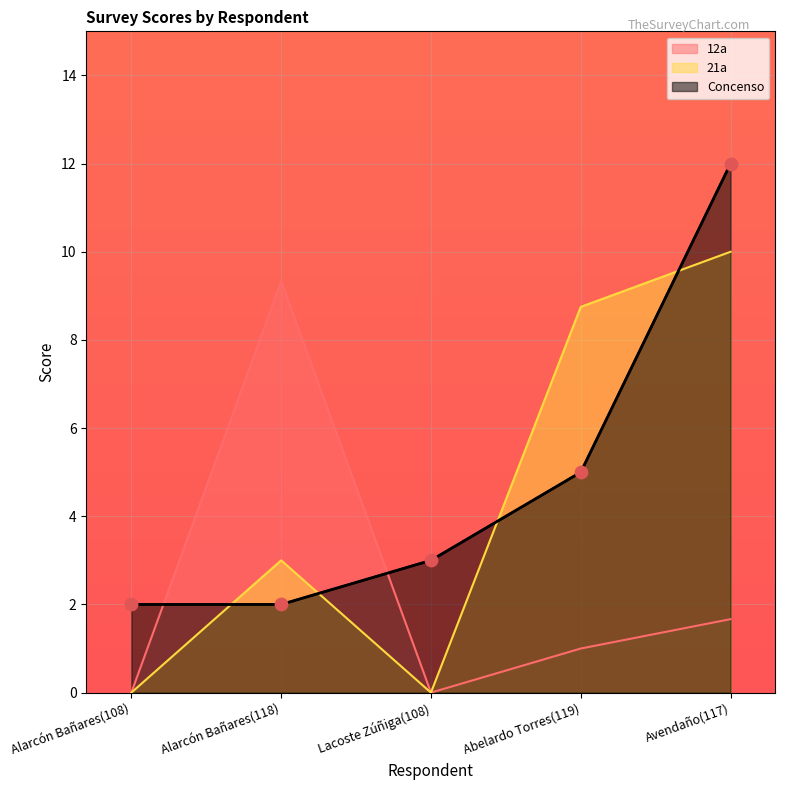

Which series reaches the minimum Y coordinate?

12a